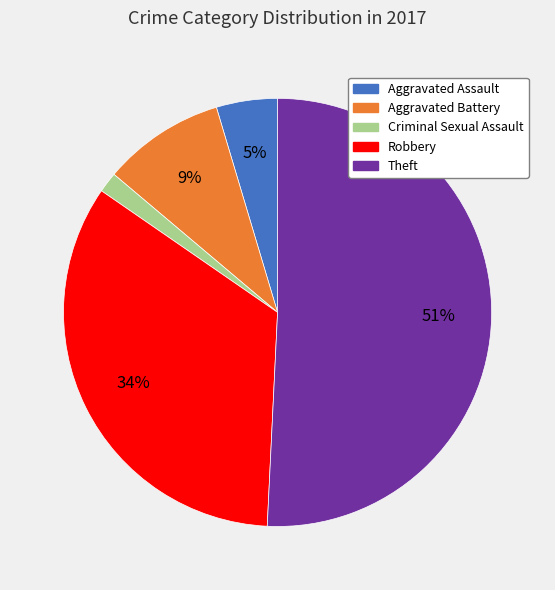

To the nearest percent, what is the combined percentage of Aggravated Assault and Theft?

55%